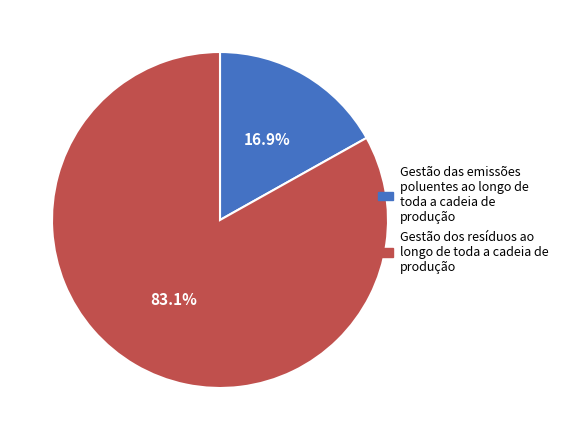

Is there any slice that represents more than half of the pie?

Yes